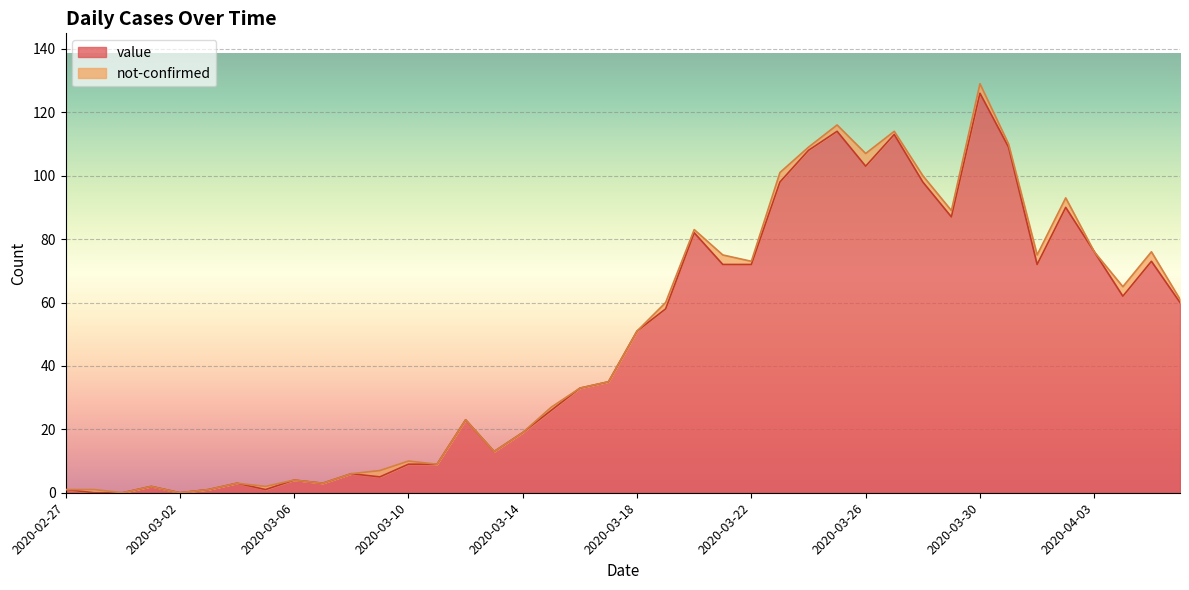

What is the label of the 12th point from the left?

2020-03-09